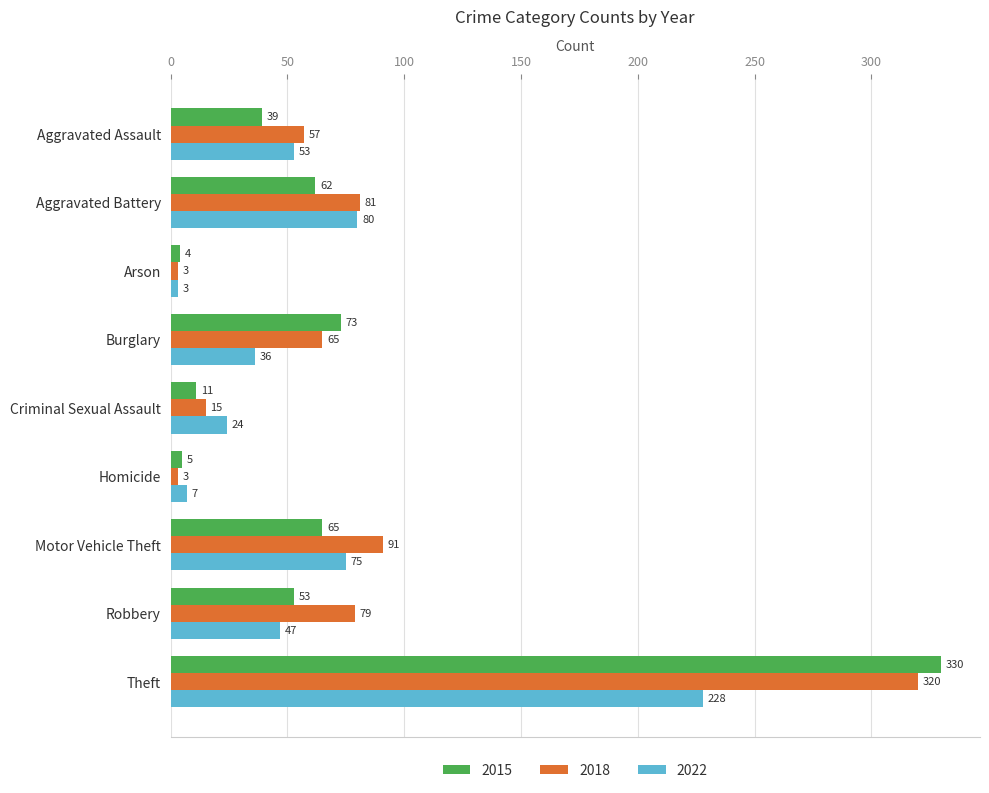

How many data points does each series have?

9